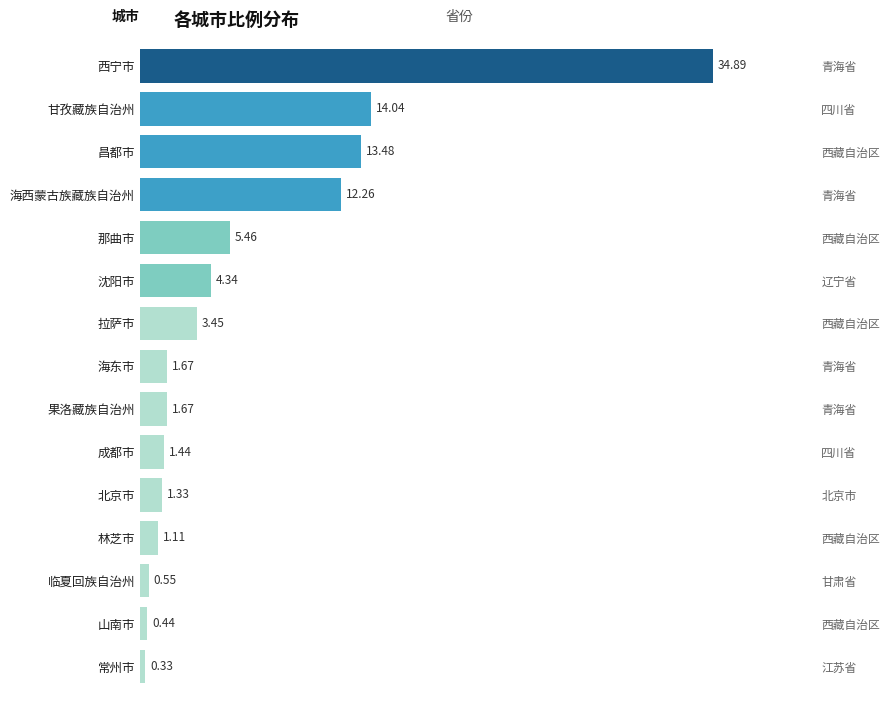

Does the chart contain stacked bars?

No